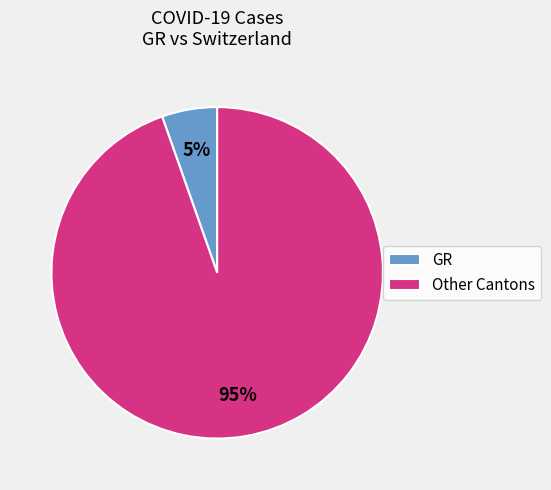

What percentage is the GR slice, to the nearest percent?

5%